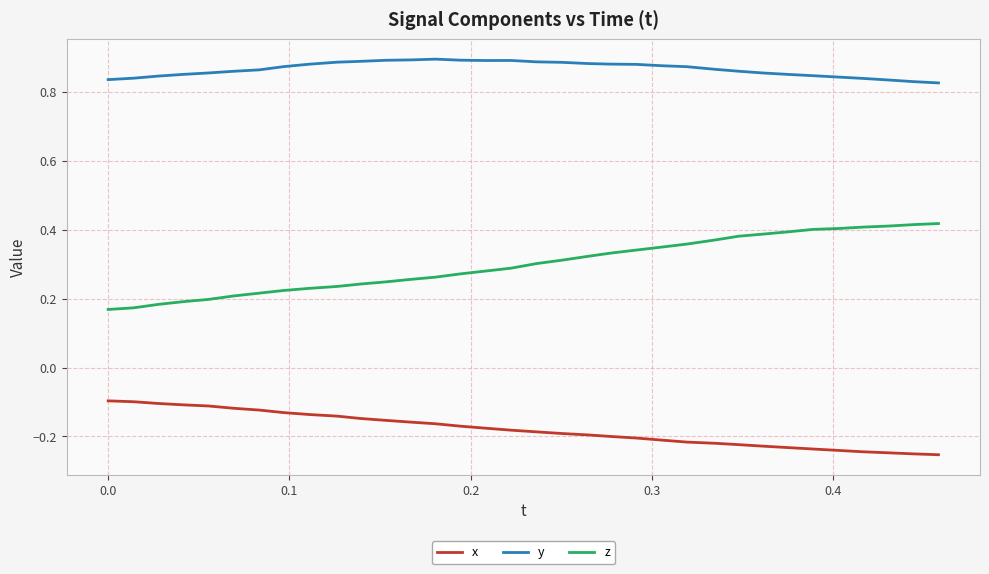

Which series has the widest spread of values?

z